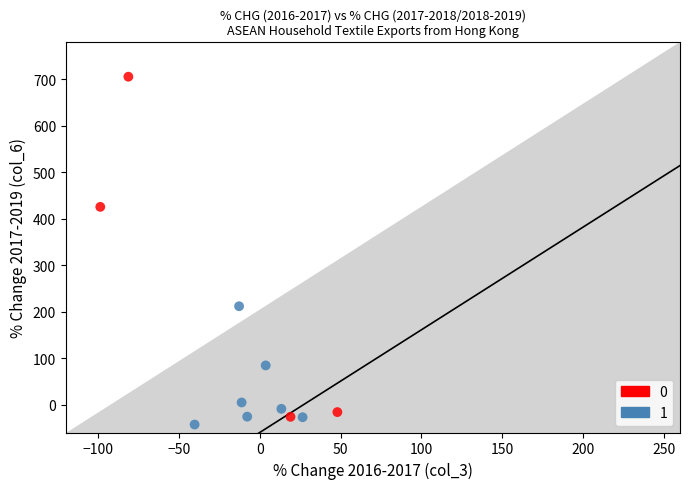

What are all the series names shown in the legend?

0, 1